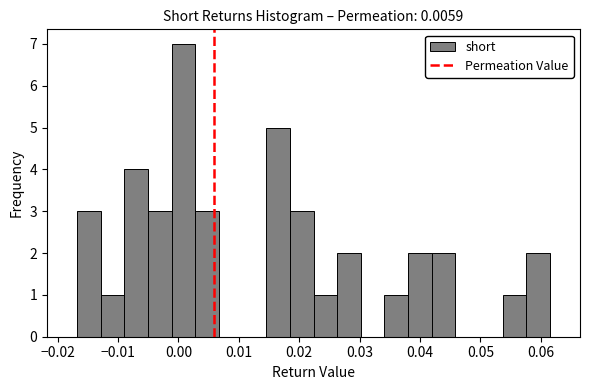

Around what value on the x-axis is the tallest bar? Give the approximate position of its centre, as read against the axis.

0.001